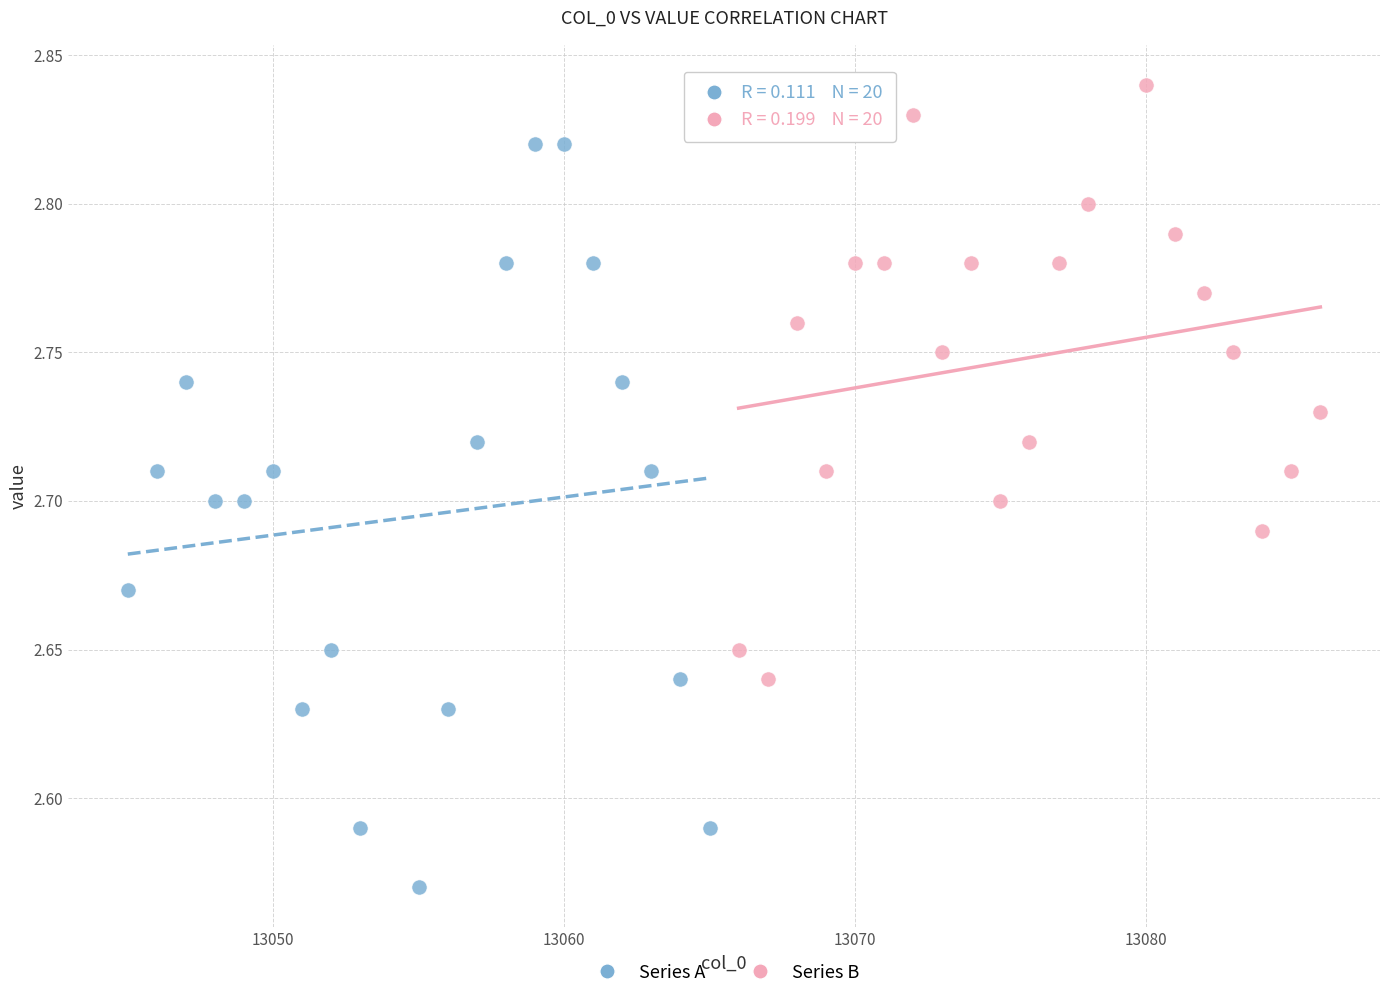

Which series has the largest Y range (max minus min)?

Series A